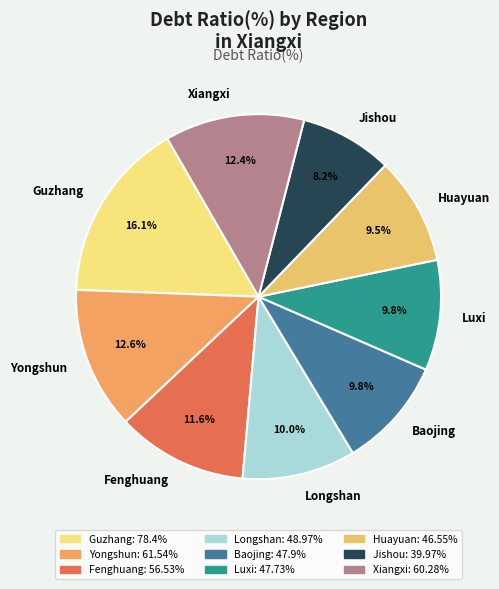

Which category has the biggest portion of the pie?

Guzhang